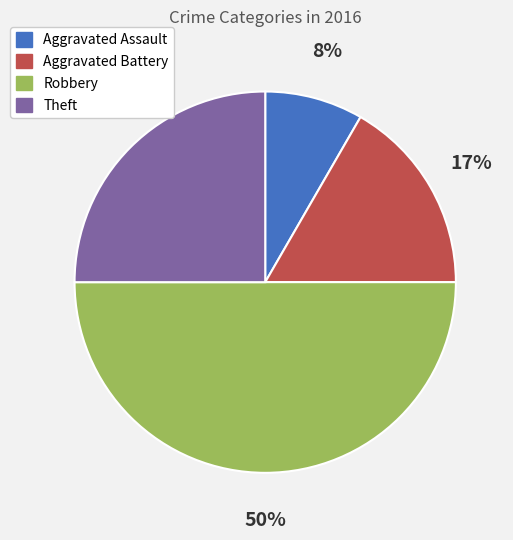

Does Aggravated Battery account for over 50% of the chart?

No